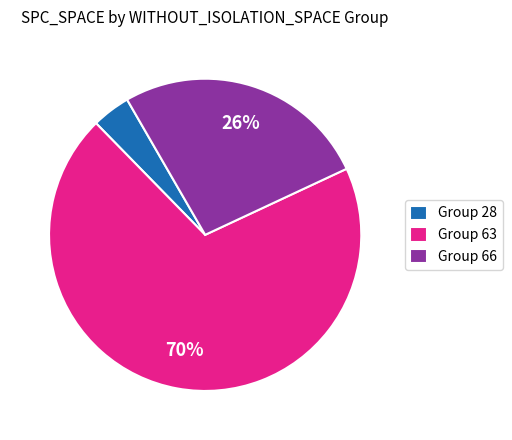

Do Group 63 and Group 28 together represent more than half of the pie?

Yes